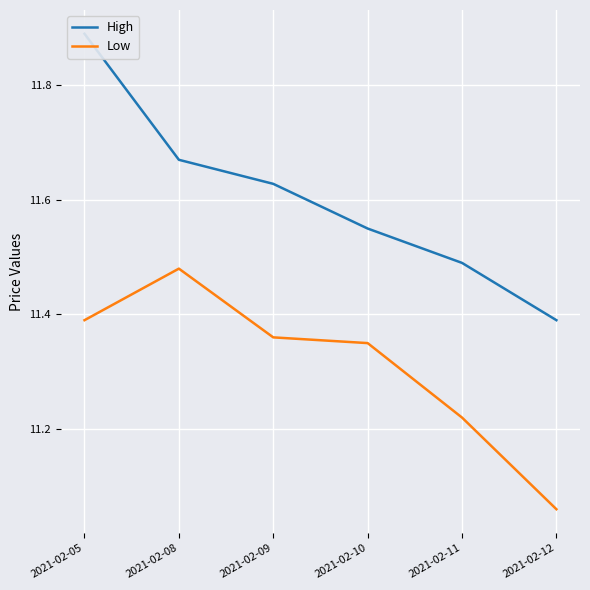

Rank the categories by Low value from lowest to highest.

2021-02-12, 2021-02-11, 2021-02-10, 2021-02-09, 2021-02-05, 2021-02-08